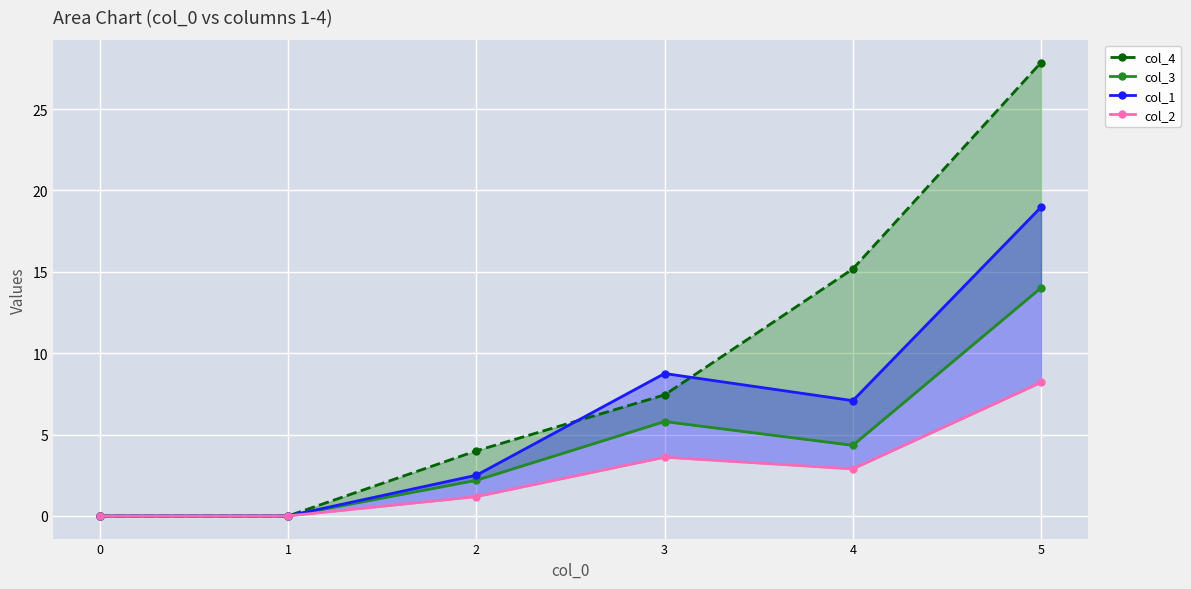

At how many categories does at least one series exceed 10?

2